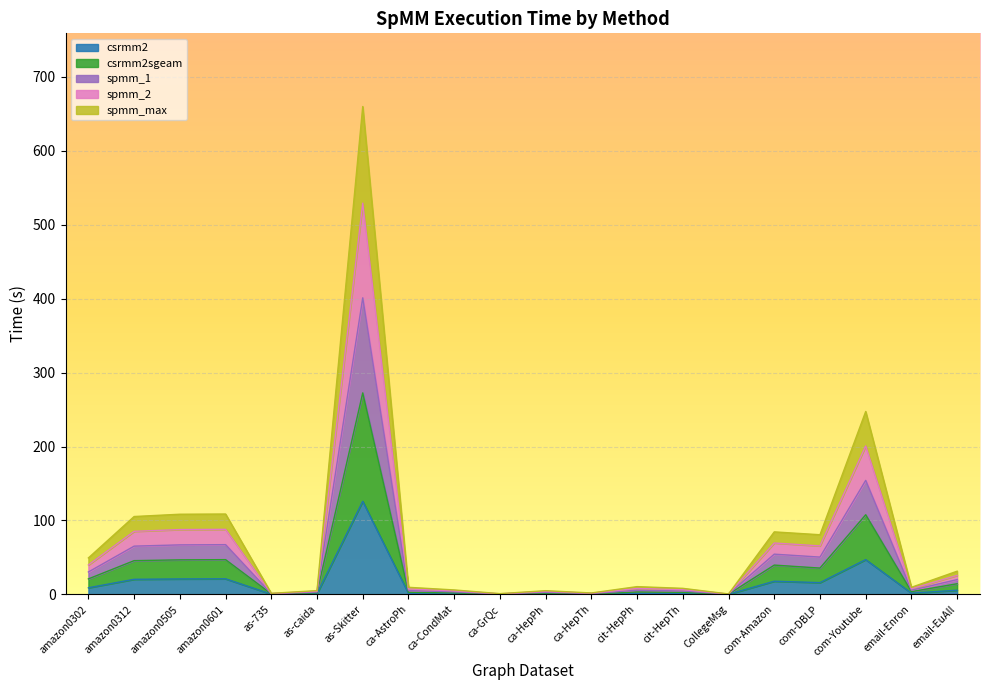

At which category does the chart reach its minimum across all series?

CollegeMsg